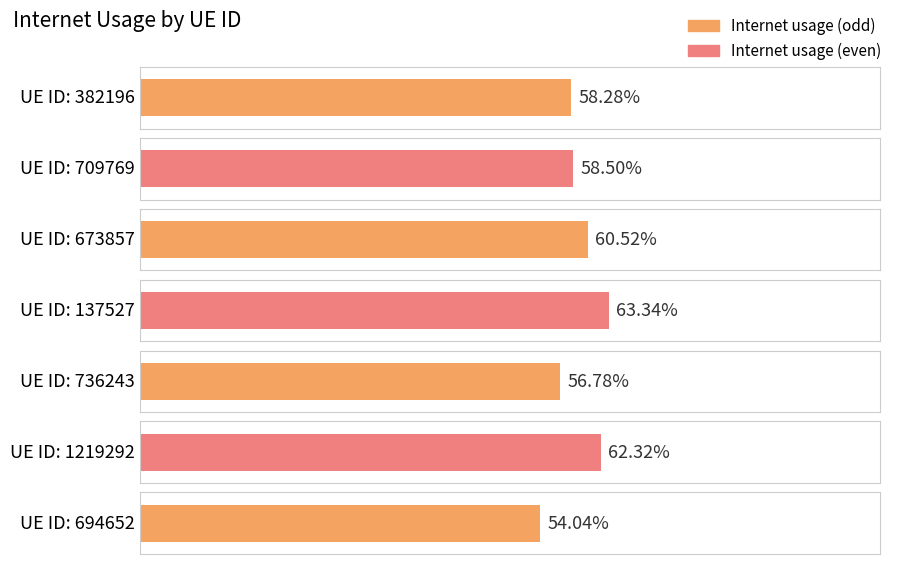

Where is the data nearest to the value 0?

694652